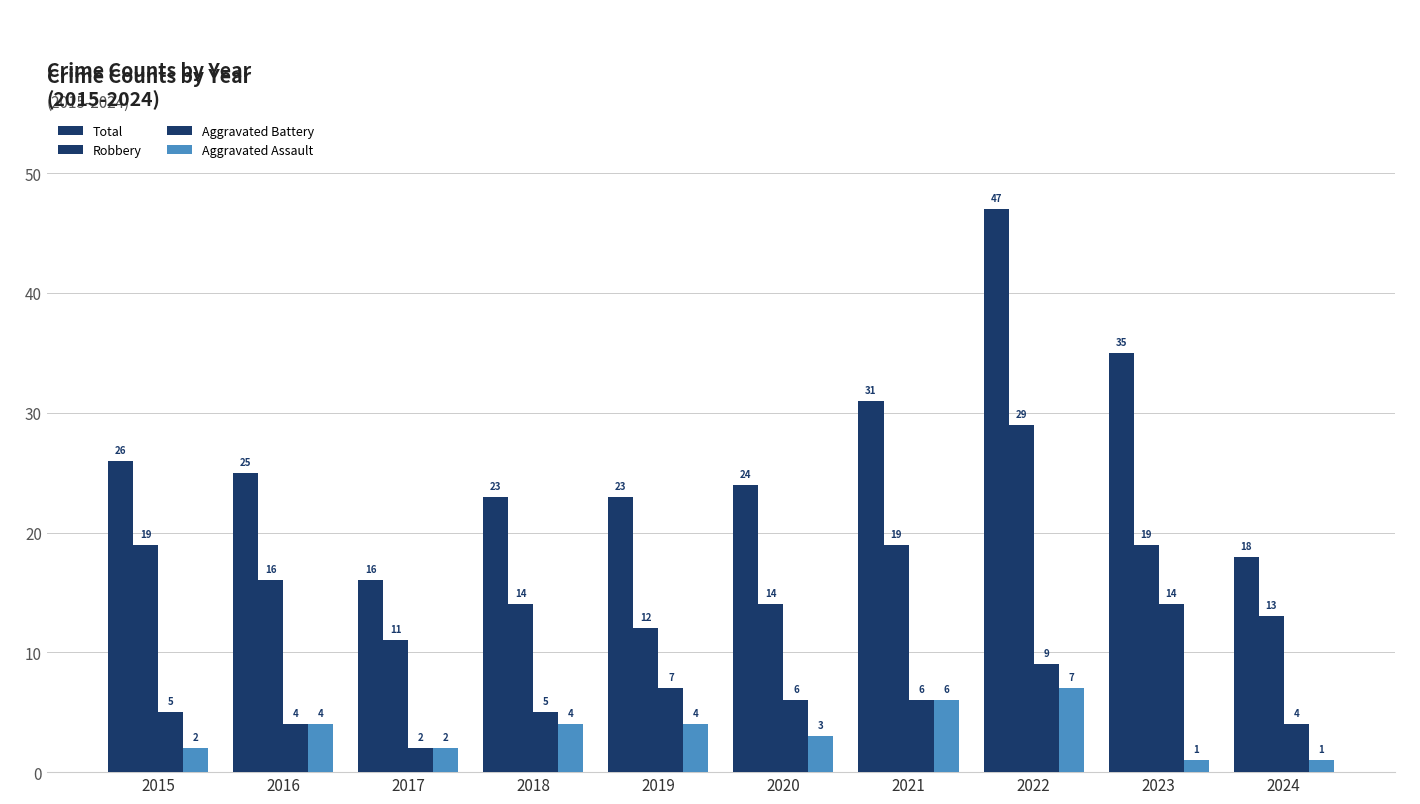

Reading left to right, list all the values displayed in this chart.

Total: 2015=26	2016=25	2017=16	2018=23	2019=23	2020=24	2021=31	2022=47	2023=35	2024=18
Robbery: 2015=19	2016=16	2017=11	2018=14	2019=12	2020=14	2021=19	2022=29	2023=19	2024=13
Aggravated Battery: 2015=5	2016=4	2017=2	2018=5	2019=7	2020=6	2021=6	2022=9	2023=14	2024=4
Aggravated Assault: 2015=2	2016=4	2017=2	2018=4	2019=4	2020=3	2021=6	2022=7	2023=1	2024=1